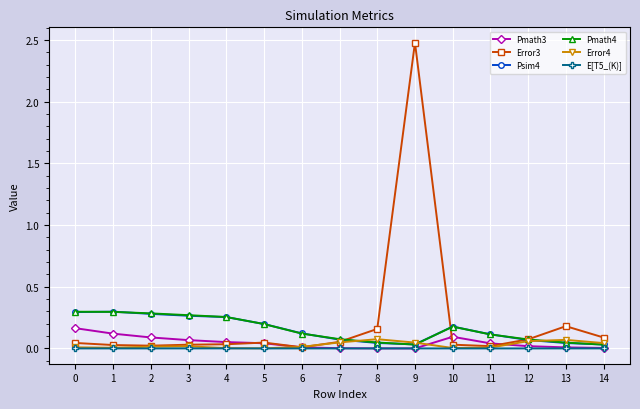

Which series has the largest range (max minus min)?

Error3